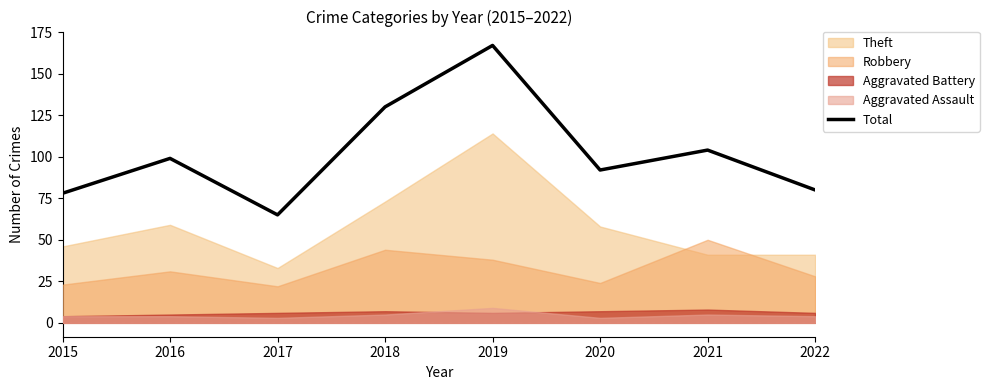

The value at 2021 is 72. True or false?

False